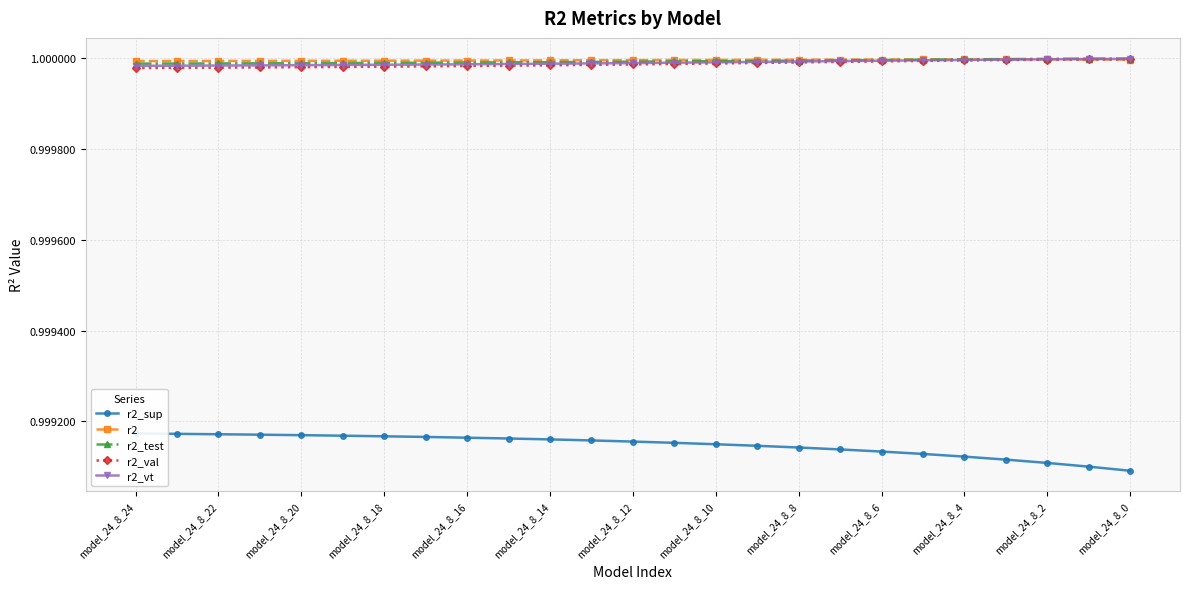

True or false: r2_val has more than 0 interior local peaks.

False